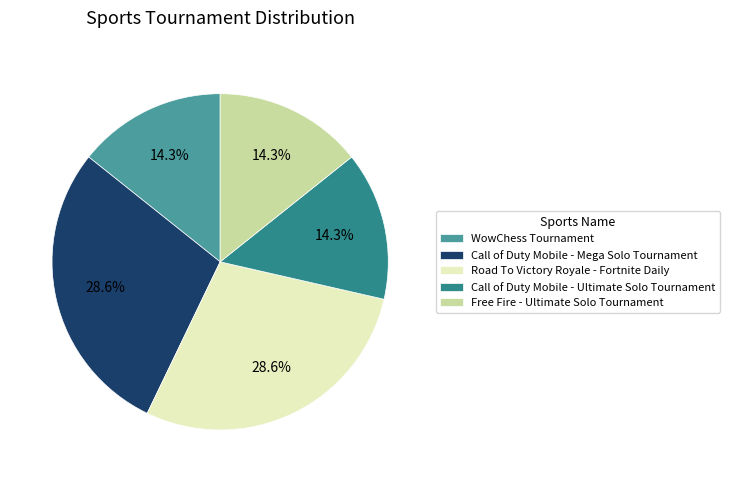

Does Call of Duty Mobile - Ultimate Solo Tournament represent more than half of the total?

No